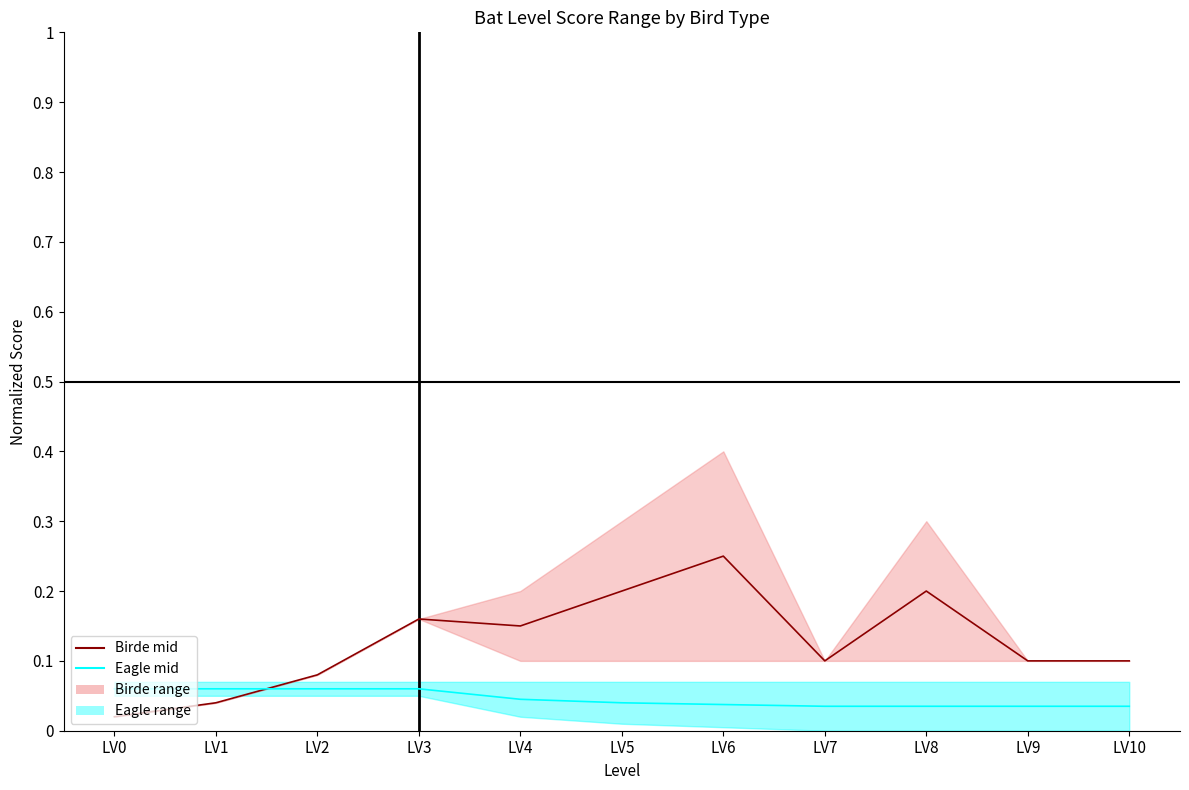

What value does the Birde (lower) series have at LV8?

0.2